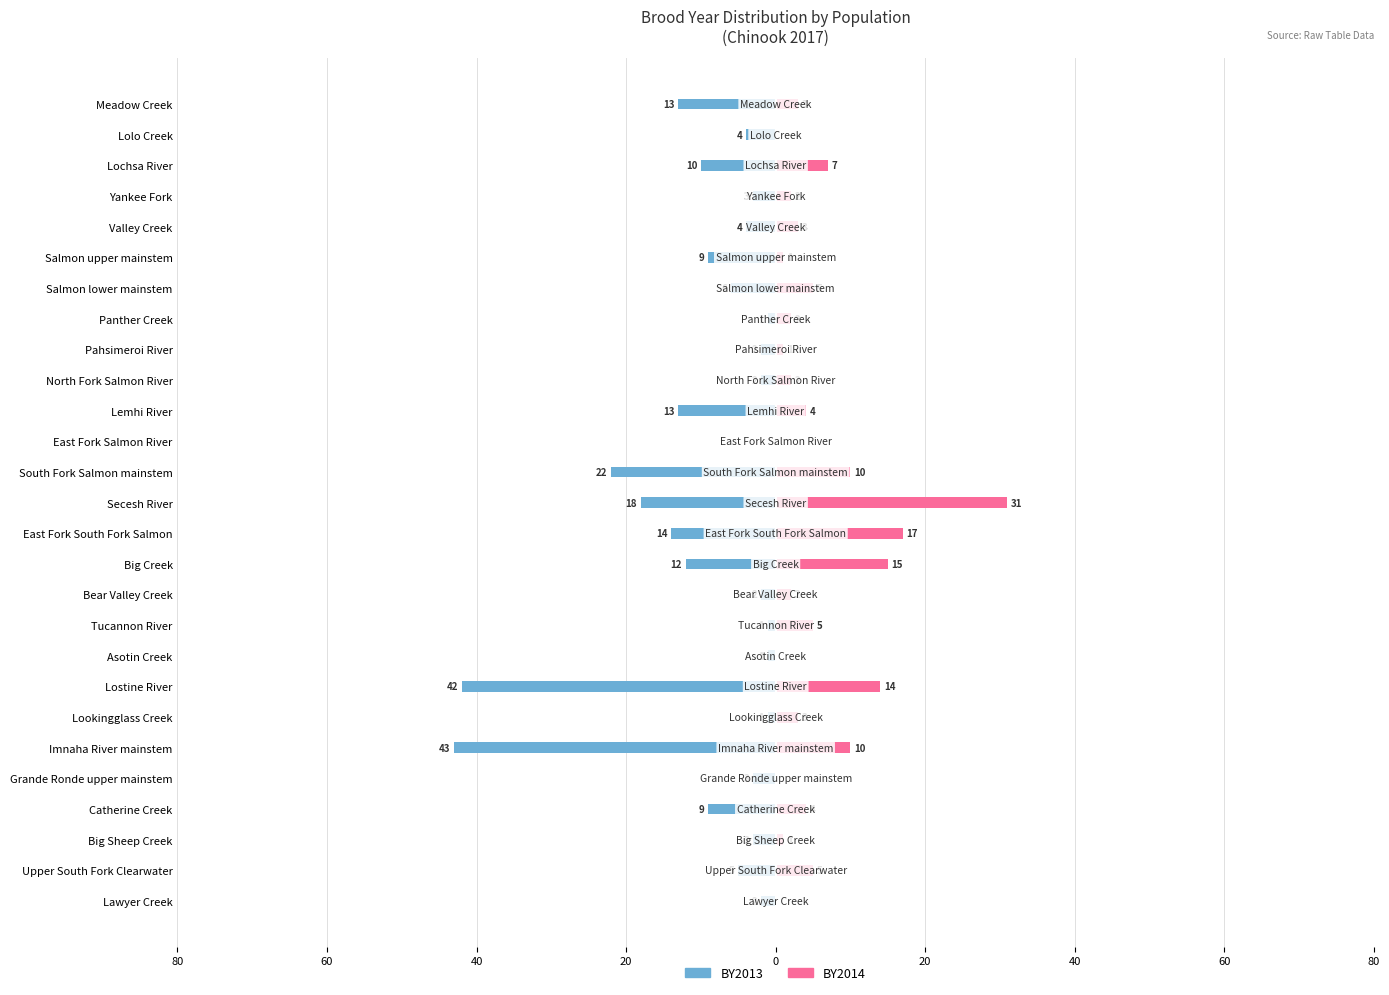

How many groups of bars are there?

27